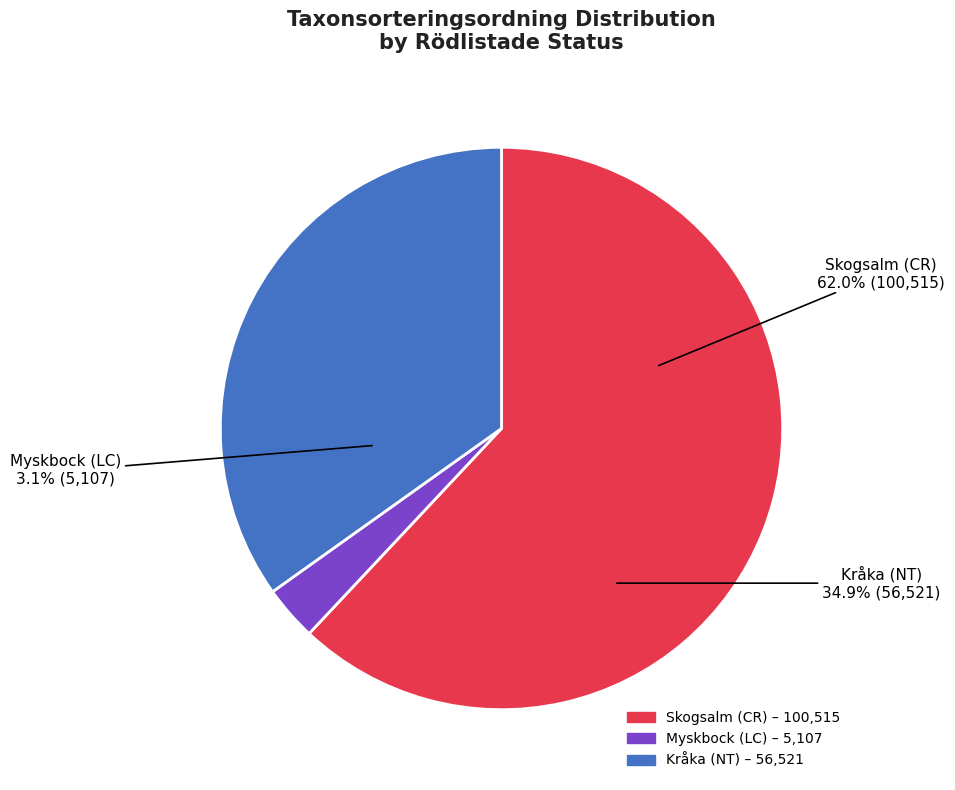

To the nearest percent, what is the average slice percentage?

33%